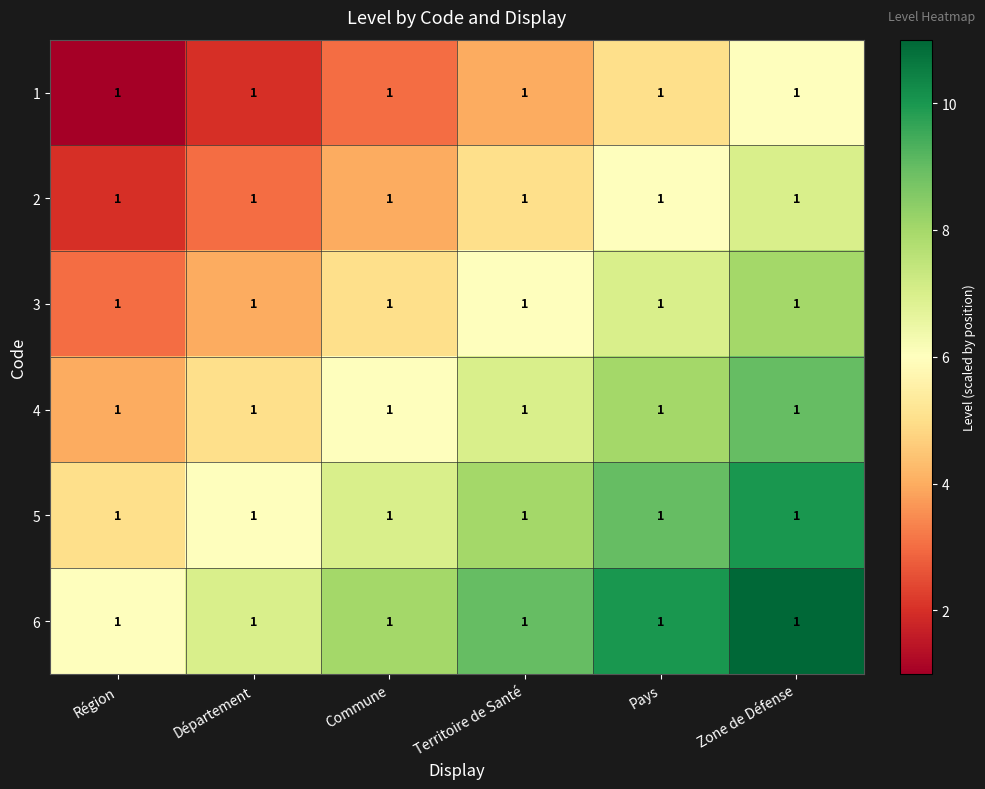

How many 4 values are between 5 and 8?

4